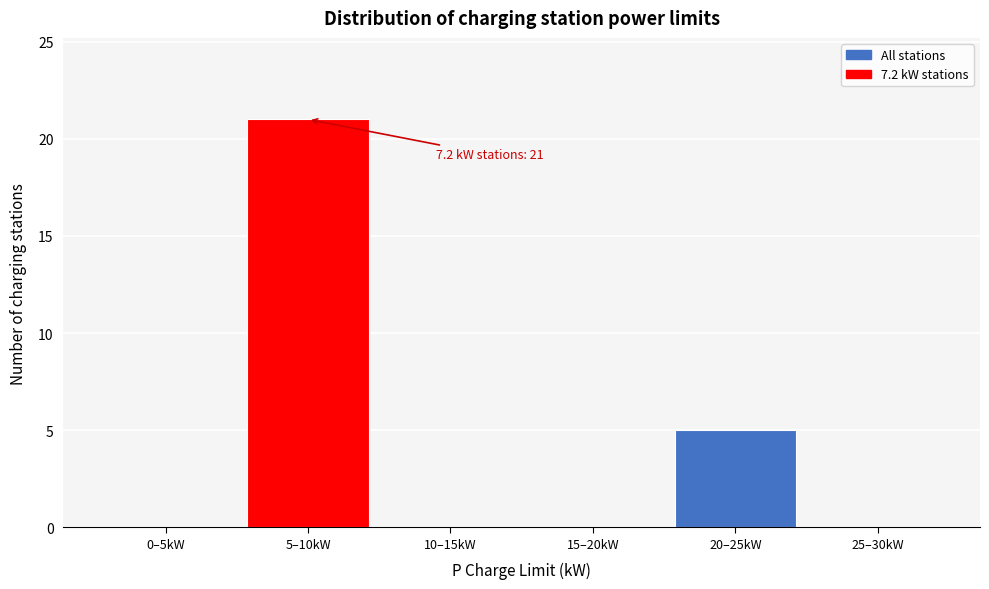

What is the sum of all values?

26